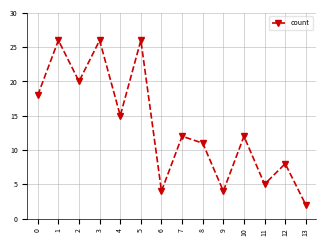

Reading left to right, list all the values displayed in this chart.

0=18	1=26	2=20	3=26	4=15	5=26	6=4	7=12	8=11	9=4	10=12	11=5	12=8	13=2